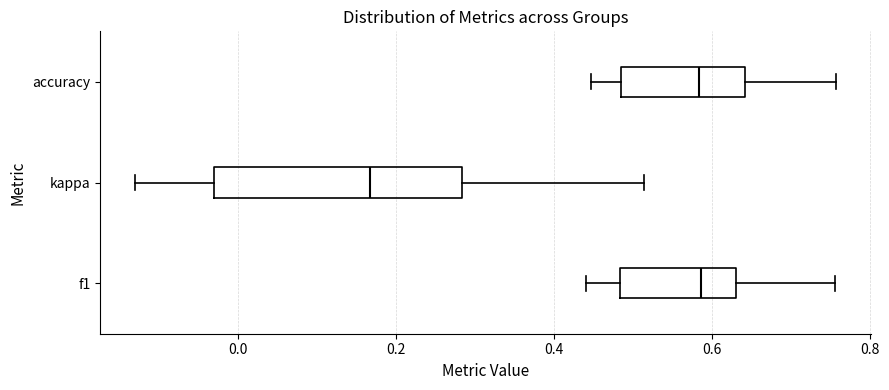

Comparing the boxes themselves (not the whiskers), which one is the widest?

kappa